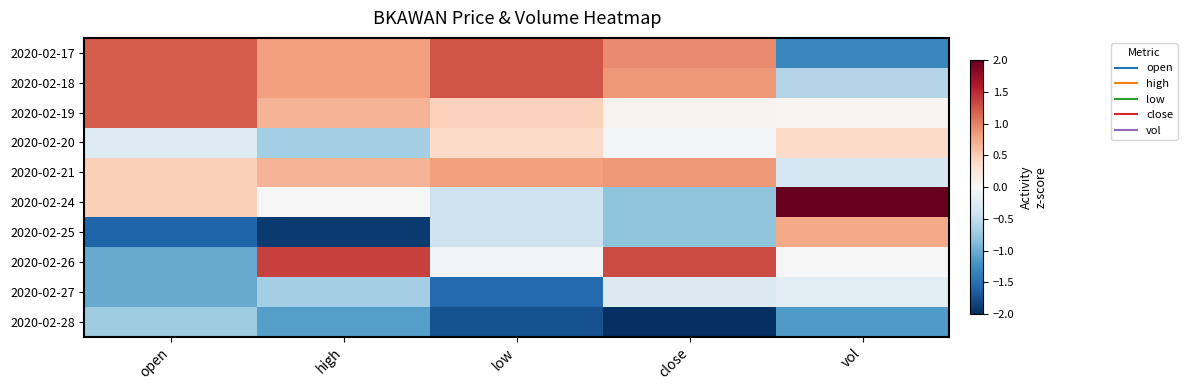

List the series in order of their peak value, lowest first.

2020-02-28, 2020-02-27, 2020-02-20, 2020-02-25, 2020-02-21, 2020-02-19, 2020-02-17, 2020-02-18, 2020-02-26, 2020-02-24